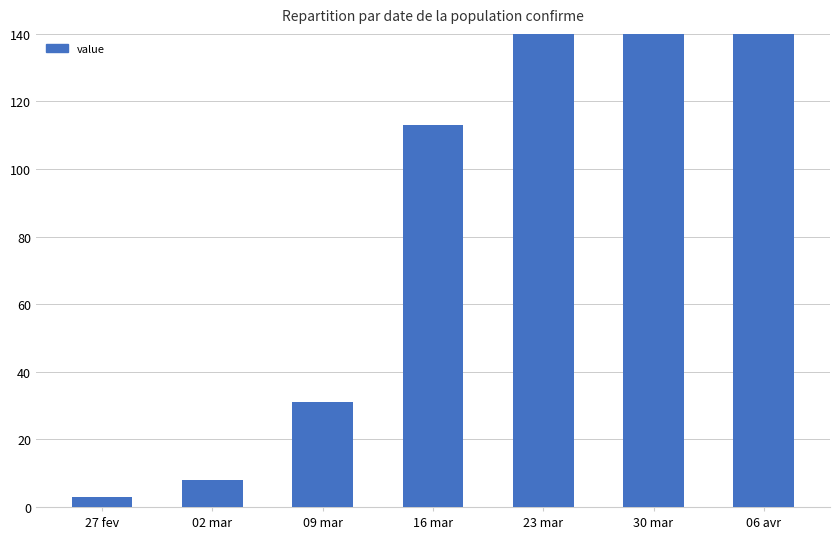

The chart shows a value of 3 at 27 fev. True or false?

True